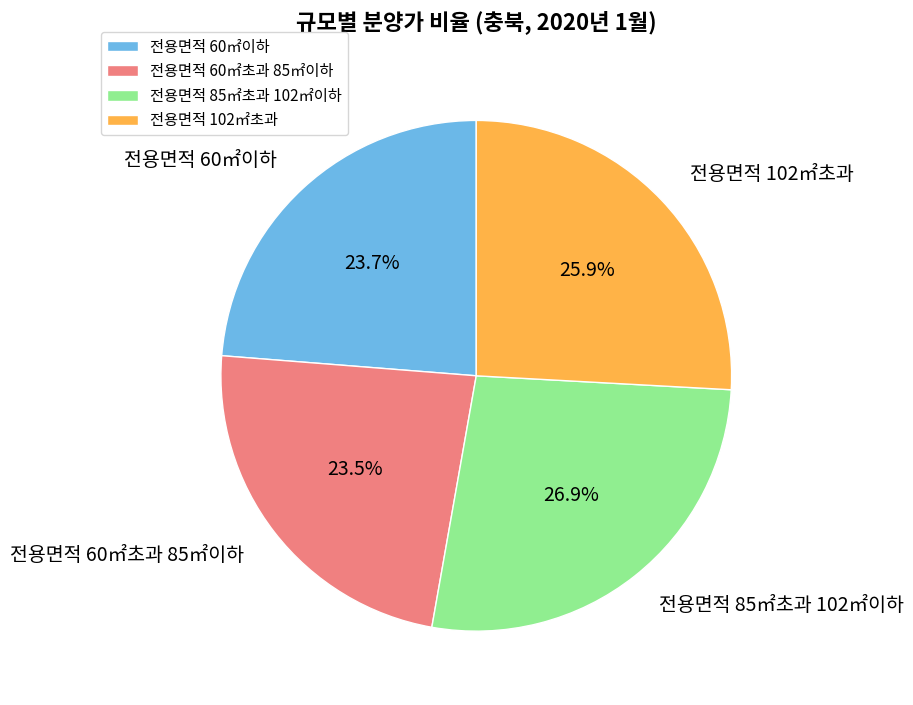

Which slice is the largest?

전용면적 85㎡초과 102㎡이하